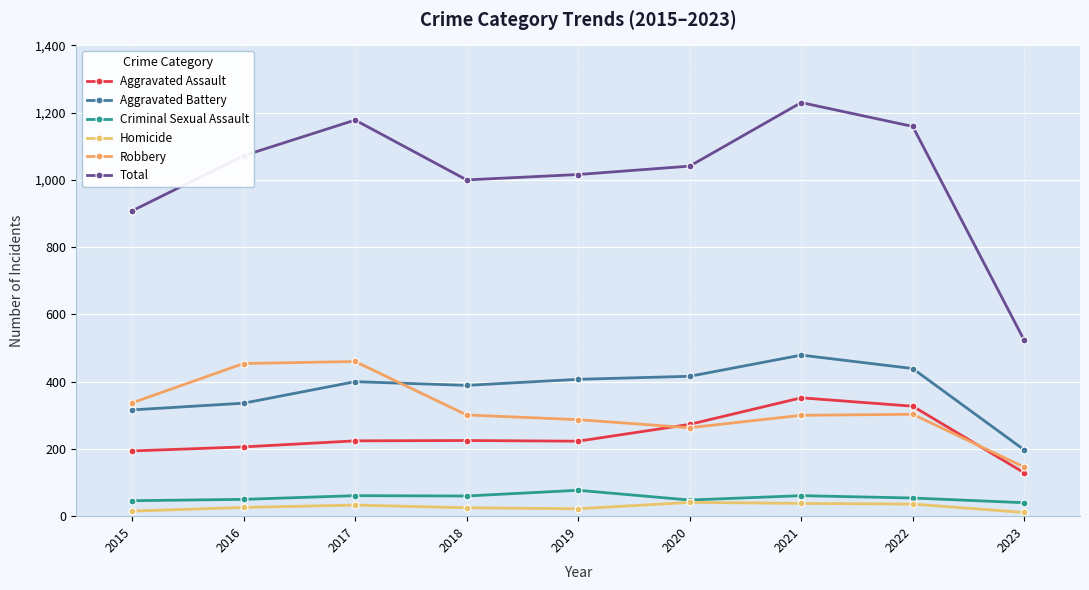

Is it true that Criminal Sexual Assault equals 54 at 2022?

True